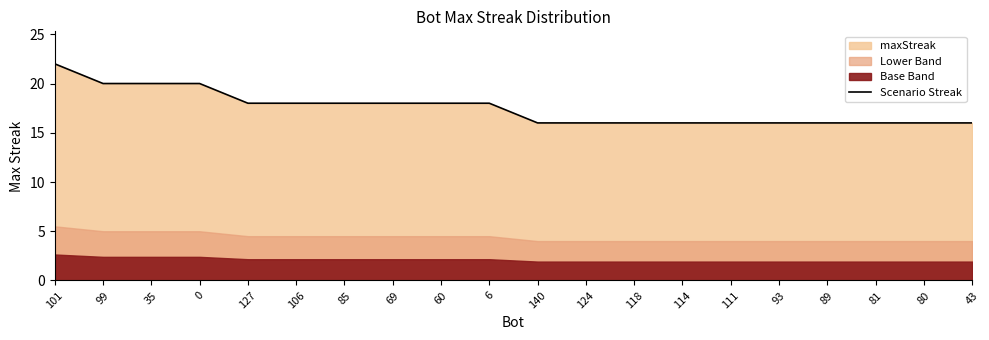

Which label corresponds to the largest value in the chart?

101